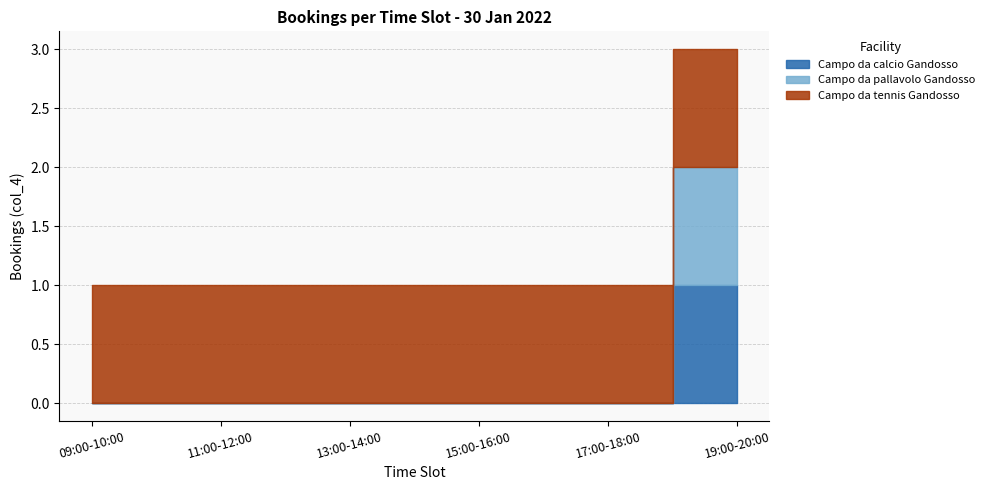

The value of Campo da calcio Gandosso at 15:00-16:00 is 0. True or false?

False